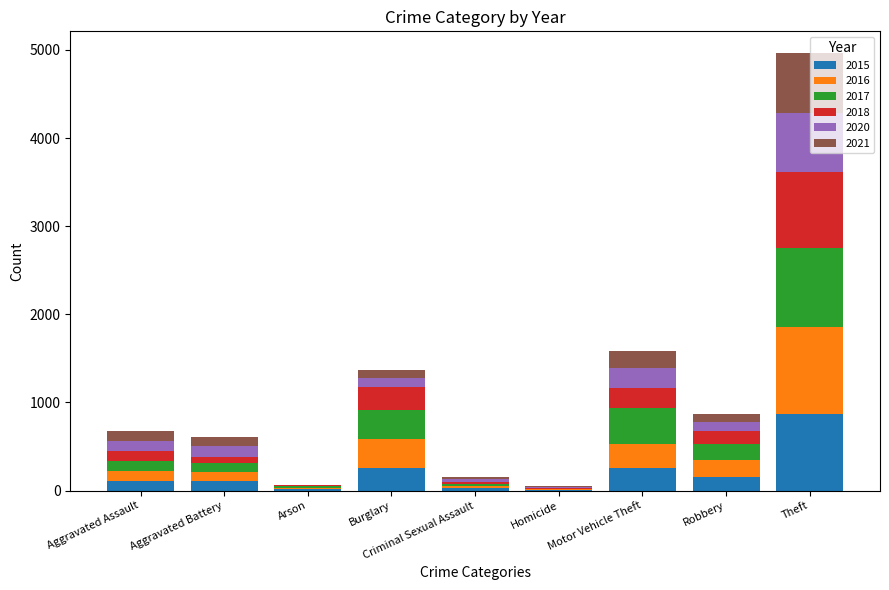

At which category is the sum across all series the highest?

Theft